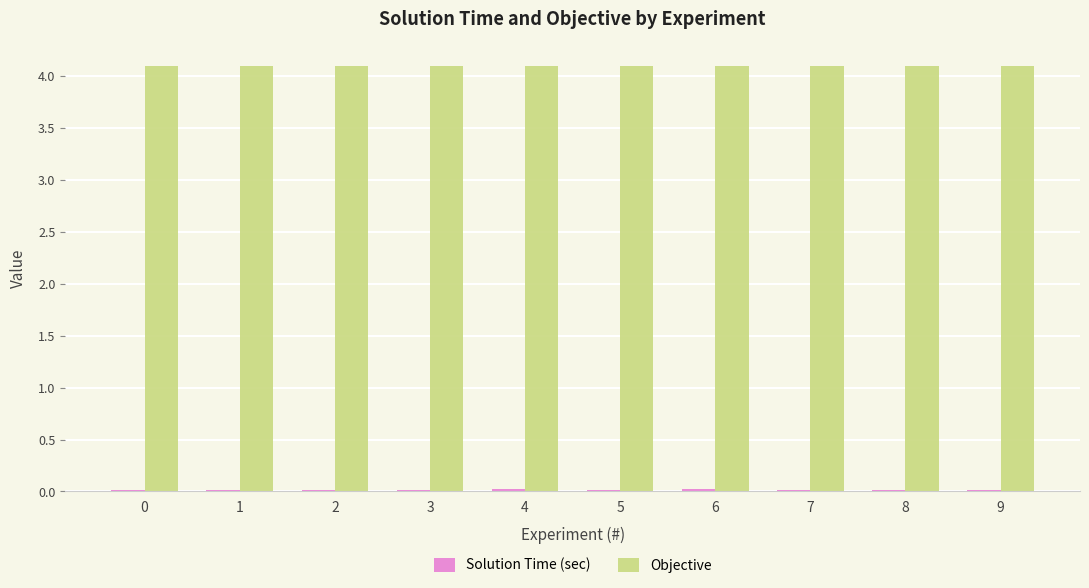

What is the maximum value shown in the chart?

4.1